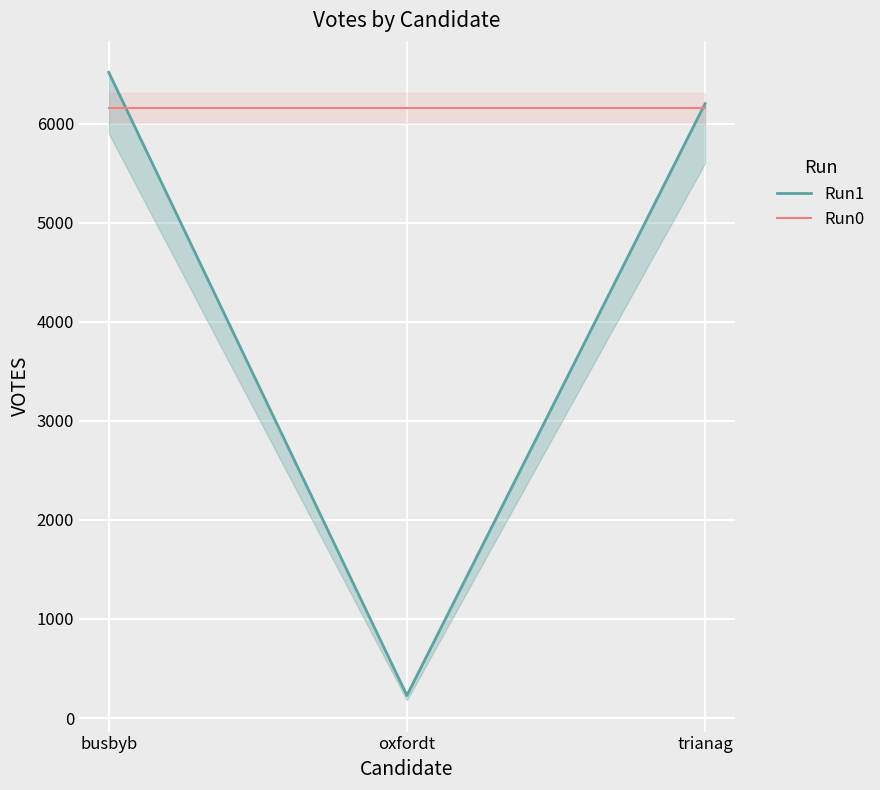

Is this an area chart (filled region under the line)?

No